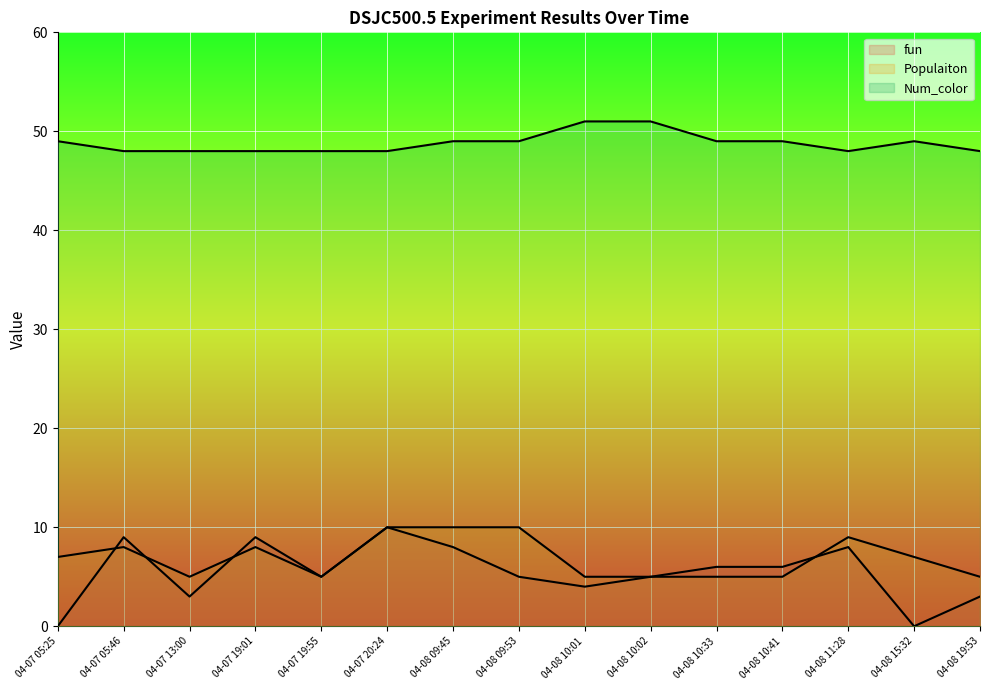

What is the sum of the Populaiton values at 04-08 10:33 and 04-08 10:02?

10